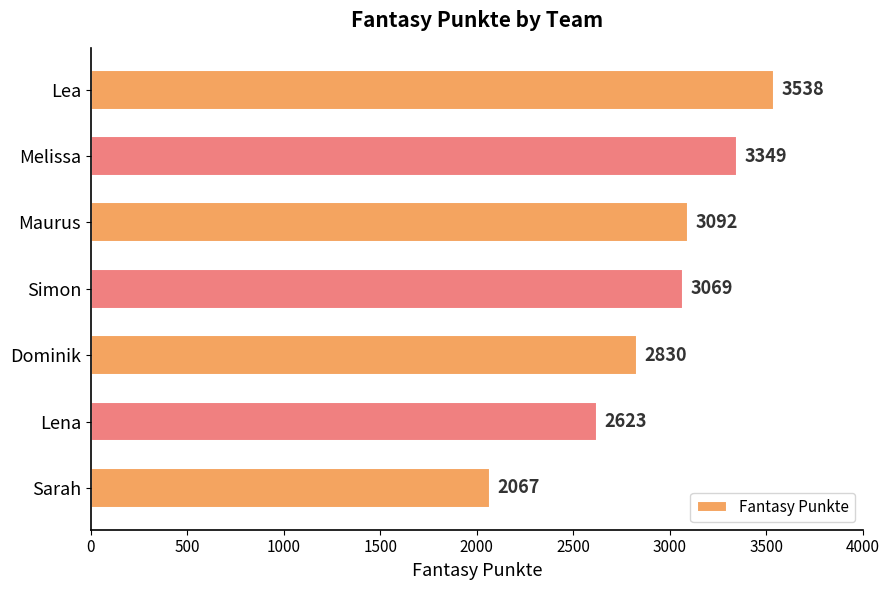

Which category has the highest value across all series?

Lea